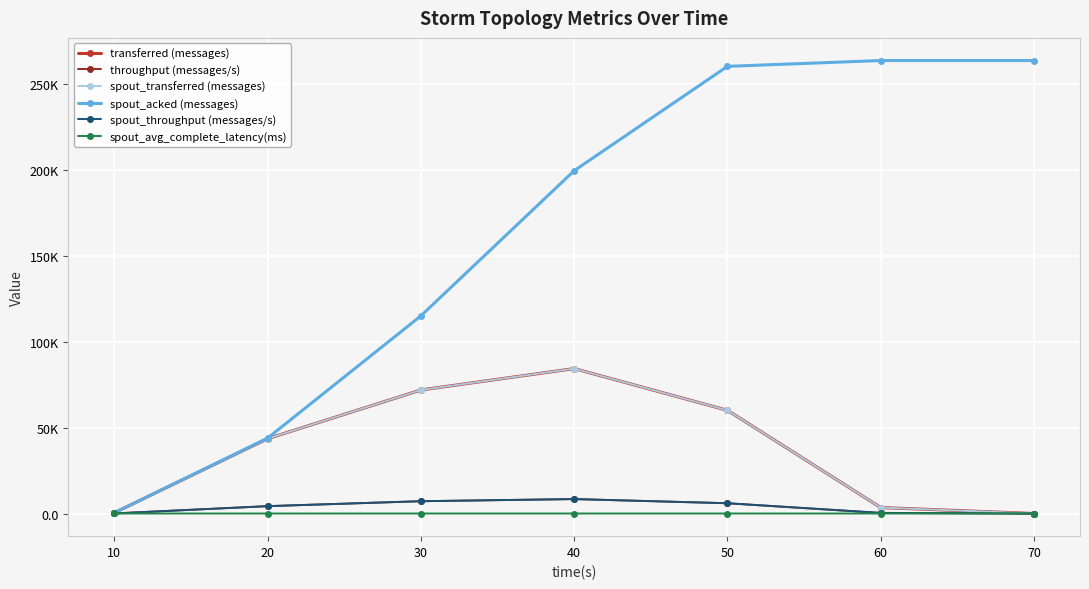

How many lines are shown in the chart?

6